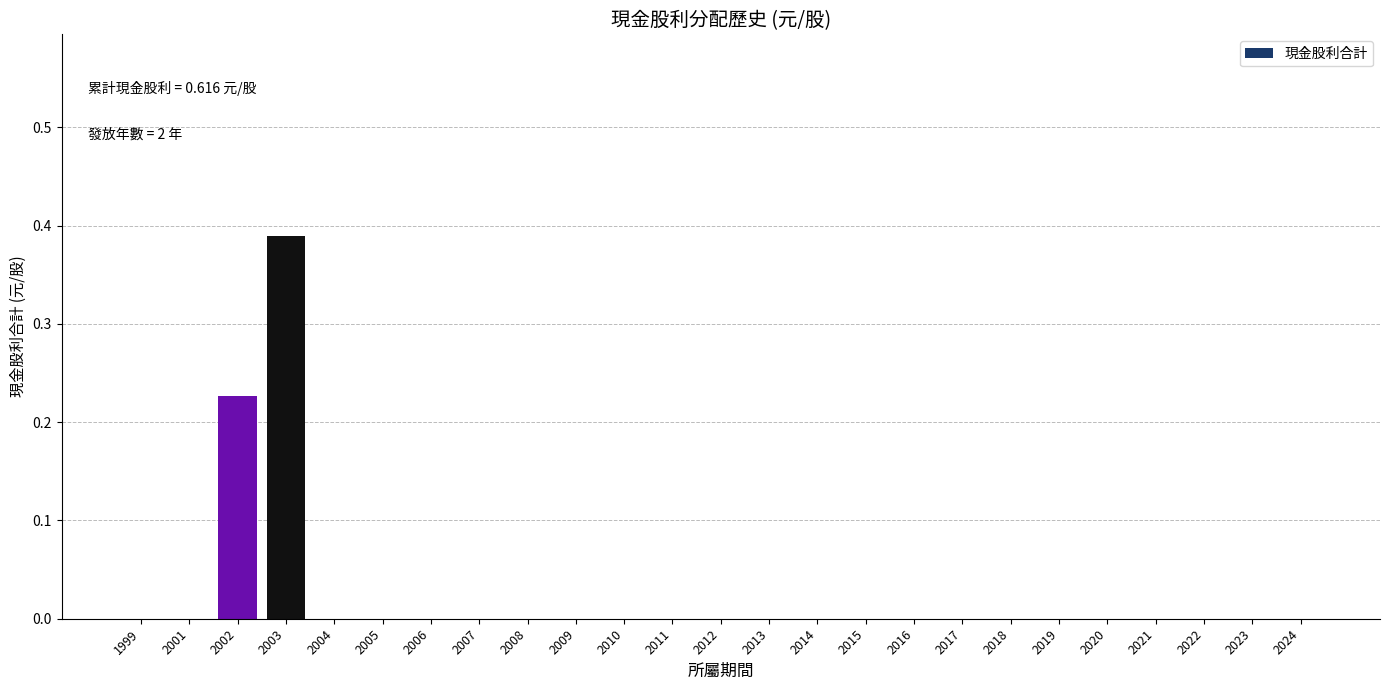

True or false: the data shows 0.0 at 2013.

True